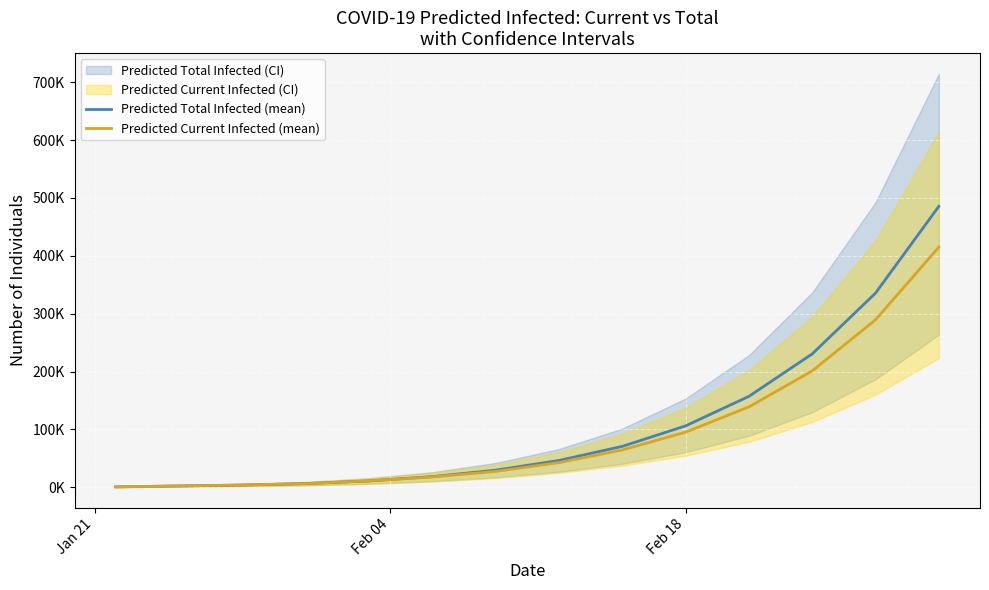

What is the maximum value shown in the chart?

485550